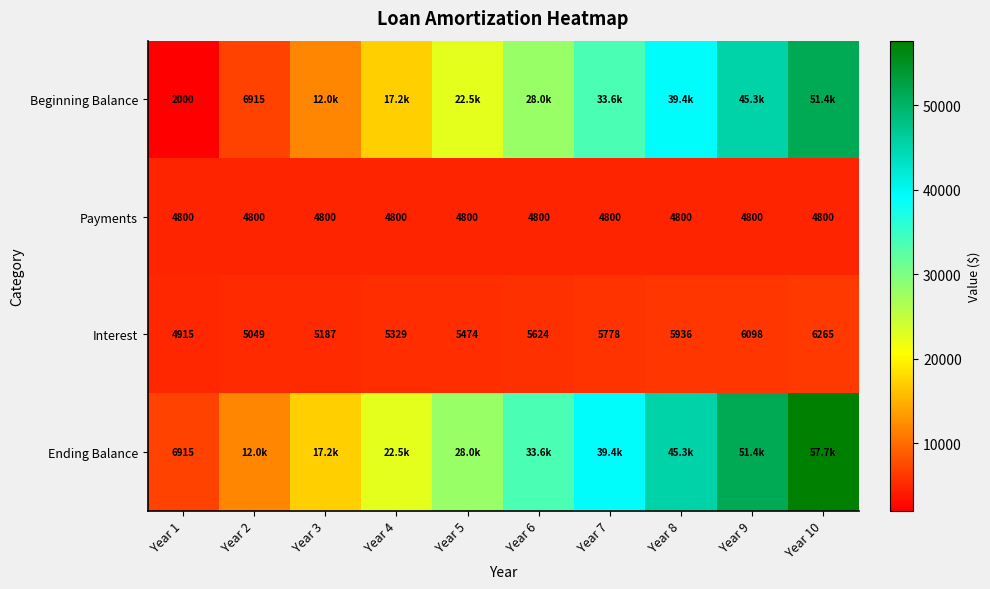

Is the value of Interest at Year 2 greater than the value of Payments at Year 6?

Yes